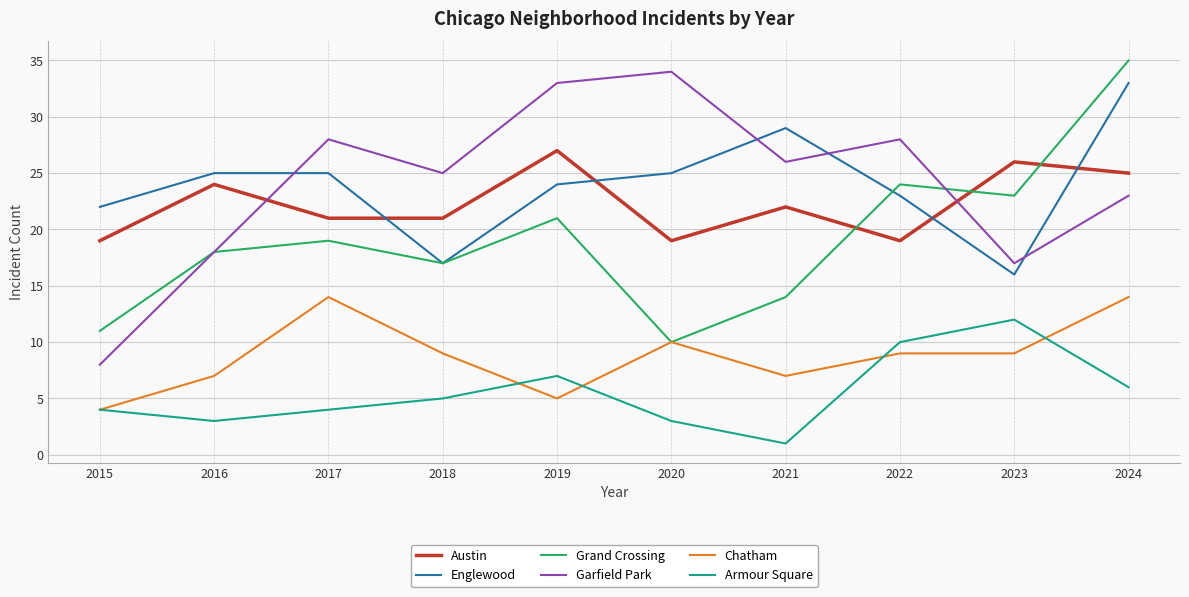

What is the difference between the highest and lowest values at 2021?

28